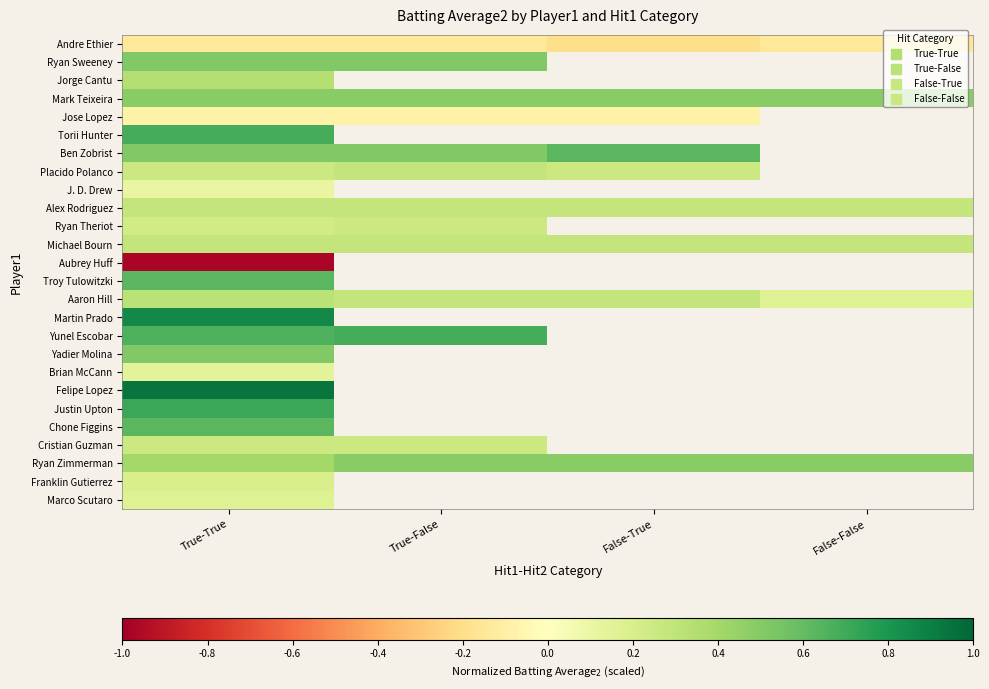

Which category has the highest value across all series?

True-True